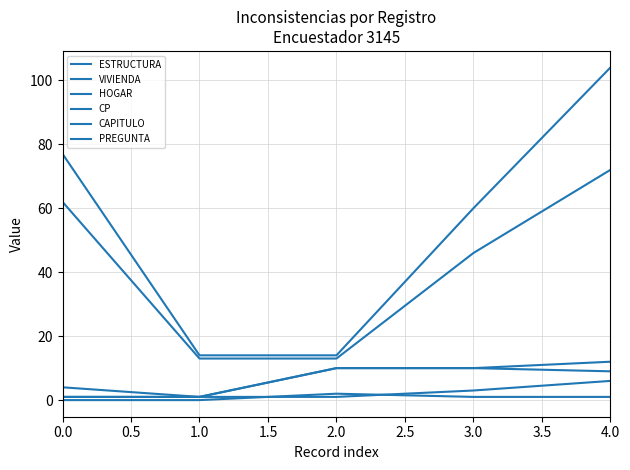

Is this an area chart (filled region under the line)?

No